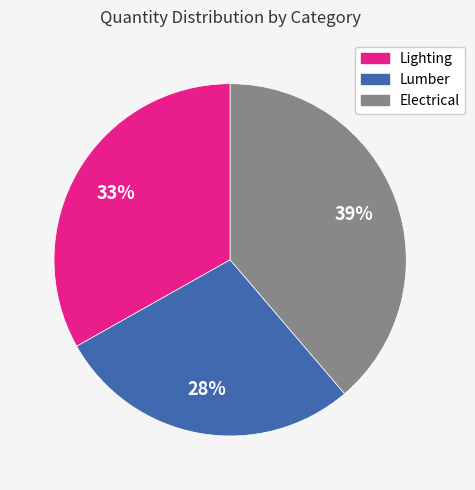

Is there a majority slice in this chart?

No